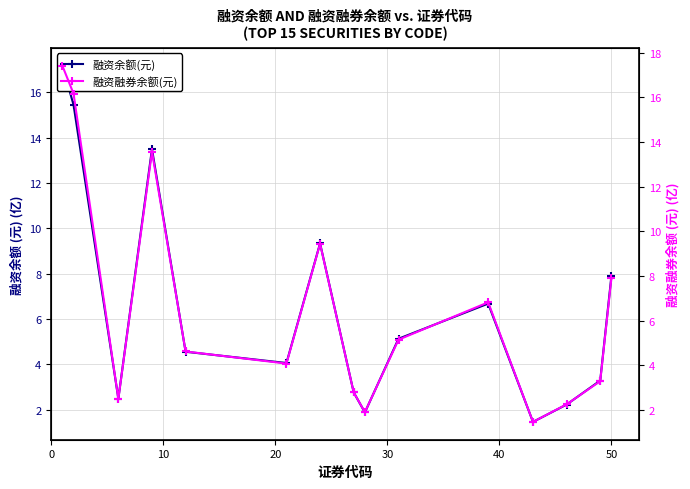

The value of 融资融券余额(元) at 7 is 1.5. True or false?

False